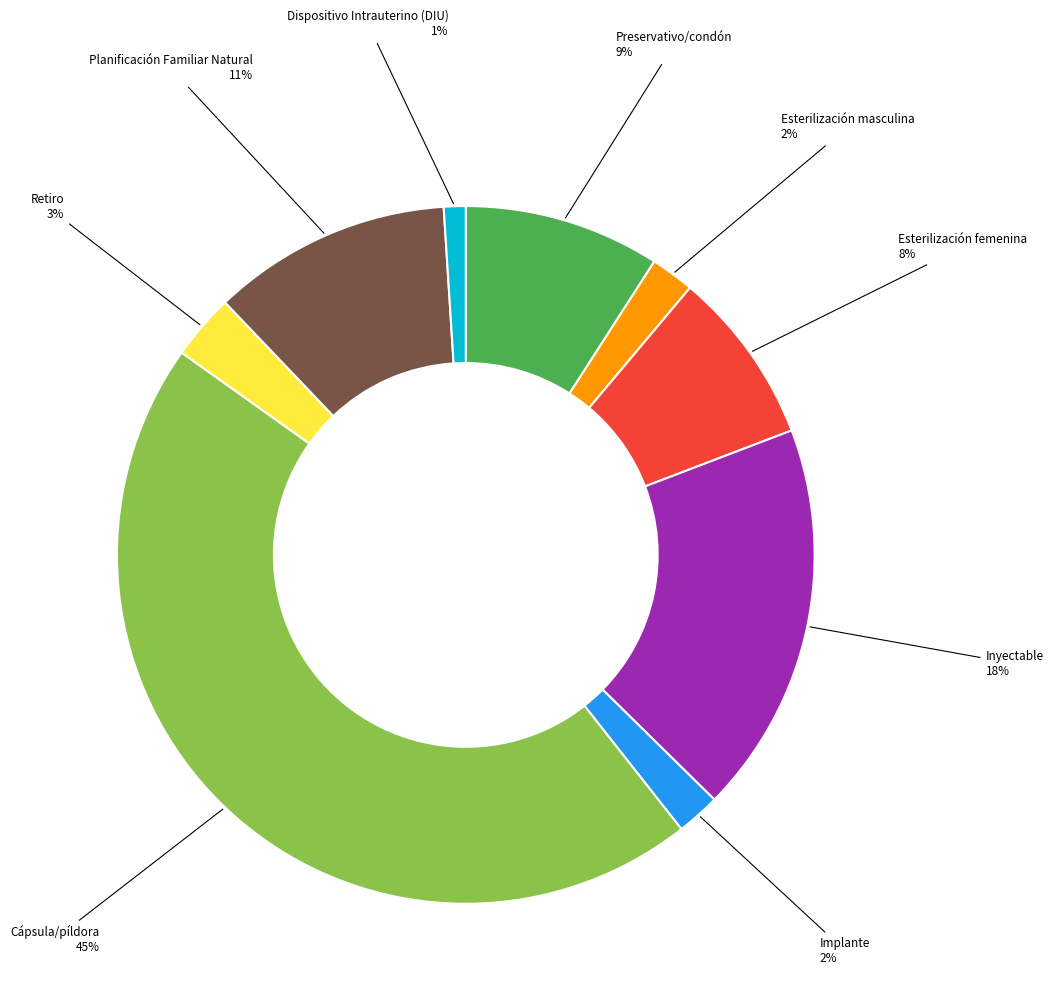

To the nearest percent, what percentage of the pie is Inyectable?

18%